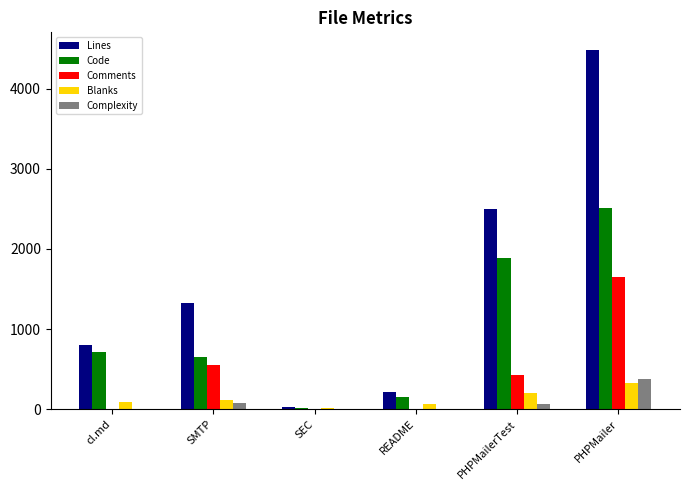

What is the maximum value for Lines?

4482